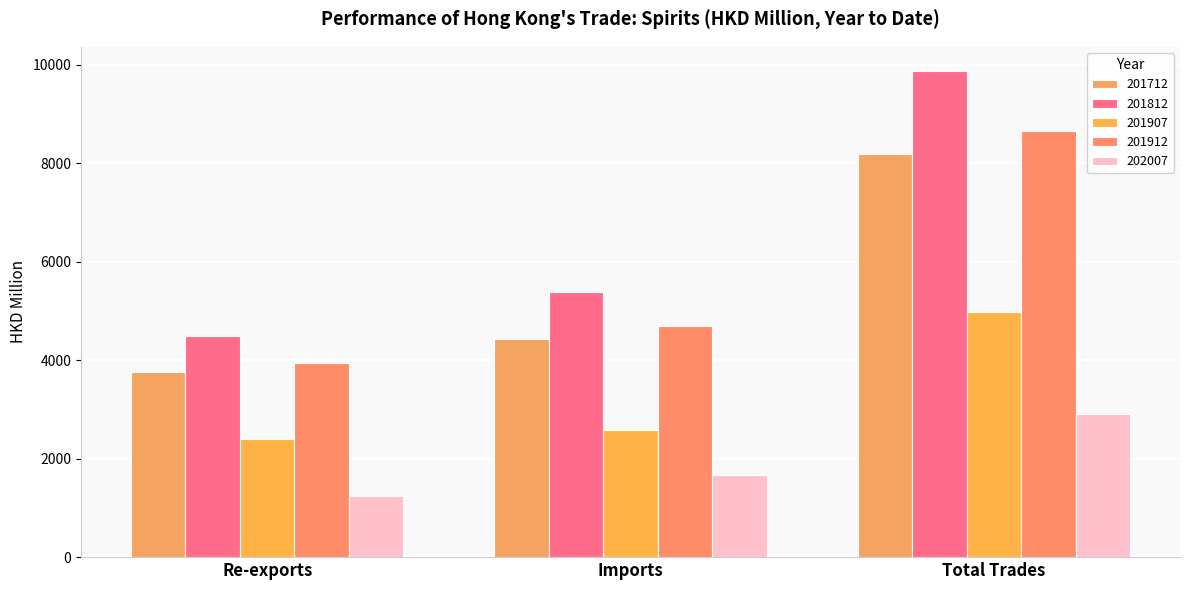

How many data points in 201907 are above 2585?

2